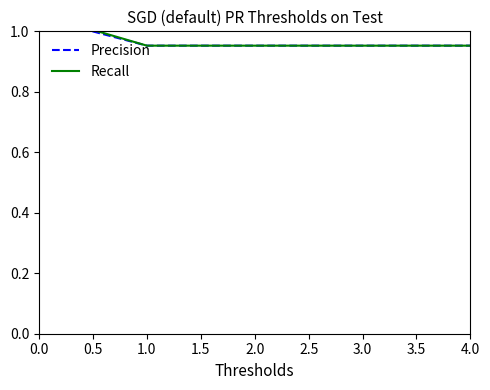

True or false: Recall and Precision intersect in this chart.

False